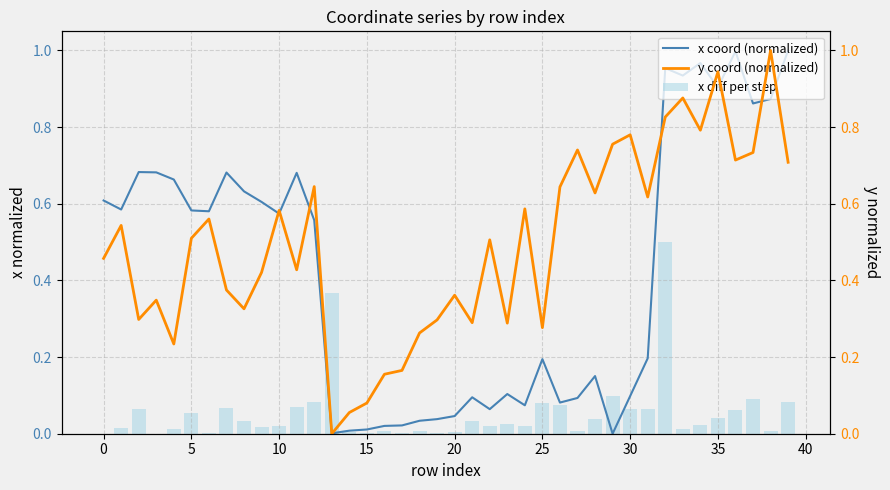

What is the label of the 13th bar from the left?

12